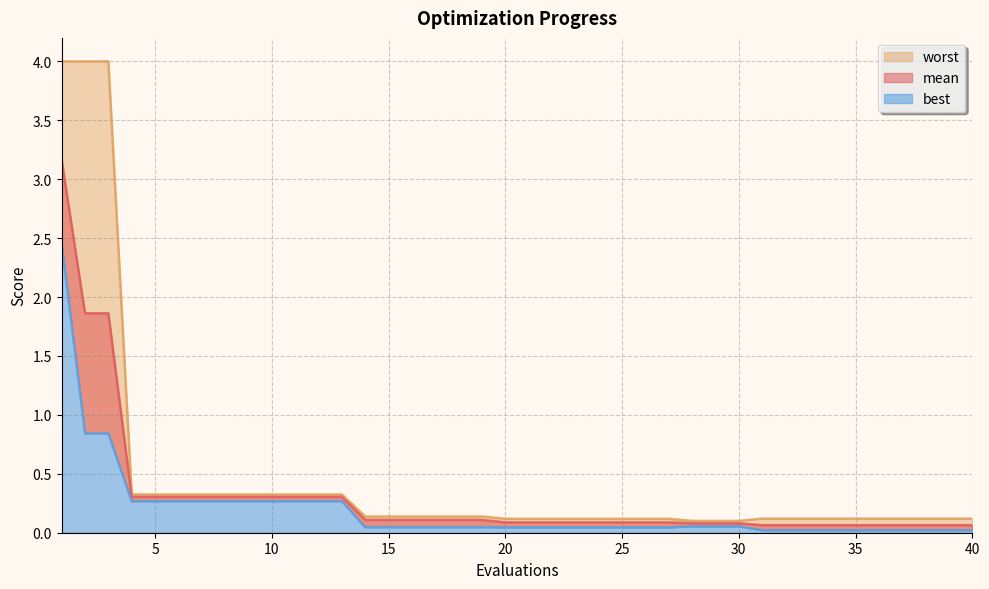

Reading left to right, transcribe all the data shown in this chart.

mean: 1=3.2	2=1.9	3=1.9	4=0.3	5=0.3	6=0.3	7=0.3	8=0.3	9=0.3	10=0.3	11=0.3	12=0.3	13=0.3	14=0.1	15=0.1	16=0.1	17=0.1	18=0.1	19=0.1	20=0.1	21=0.1	22=0.1	23=0.1	24=0.1	25=0.1	26=0.1	27=0.1	28=0.1	29=0.1	30=0.1	31=0.1	32=0.1	33=0.1	34=0.1	35=0.1	36=0.1	37=0.1	38=0.1	39=0.1	40=0.1
best: 1=2.5	2=0.8	3=0.8	4=0.3	5=0.3	6=0.3	7=0.3	8=0.3	9=0.3	10=0.3	11=0.3	12=0.3	13=0.3	14=0.0	15=0.0	16=0.0	17=0.0	18=0.0	19=0.0	20=0.0	21=0.0	22=0.0	23=0.0	24=0.0	25=0.0	26=0.0	27=0.0	28=0.1	29=0.1	30=0.1	31=0.0	32=0.0	33=0.0	34=0.0	35=0.0	36=0.0	37=0.0	38=0.0	39=0.0	40=0.0
worst: 1=4.0	2=4.0	3=4.0	4=0.3	5=0.3	6=0.3	7=0.3	8=0.3	9=0.3	10=0.3	11=0.3	12=0.3	13=0.3	14=0.1	15=0.1	16=0.1	17=0.1	18=0.1	19=0.1	20=0.1	21=0.1	22=0.1	23=0.1	24=0.1	25=0.1	26=0.1	27=0.1	28=0.1	29=0.1	30=0.1	31=0.1	32=0.1	33=0.1	34=0.1	35=0.1	36=0.1	37=0.1	38=0.1	39=0.1	40=0.1